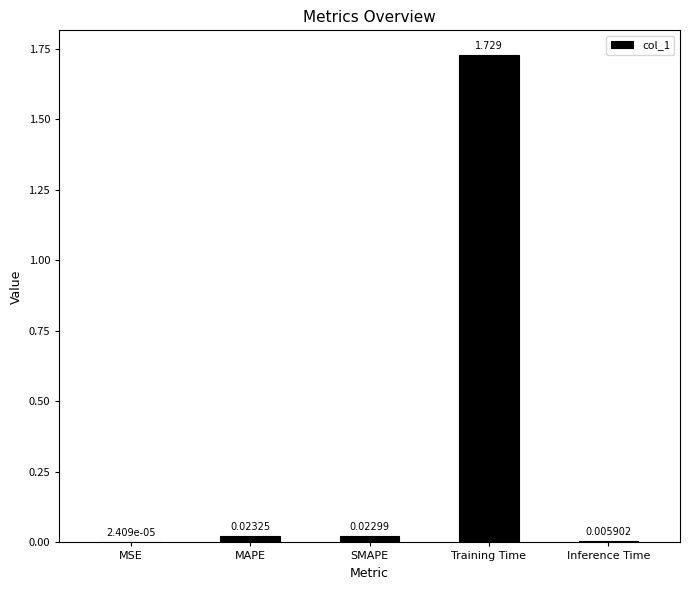

Which label corresponds to the largest value in the chart?

Training Time